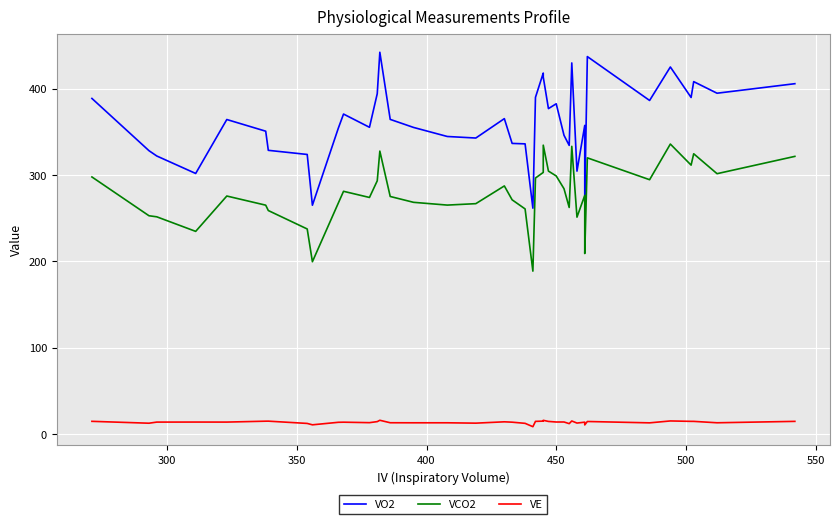

Which series has the widest spread of values?

VO2